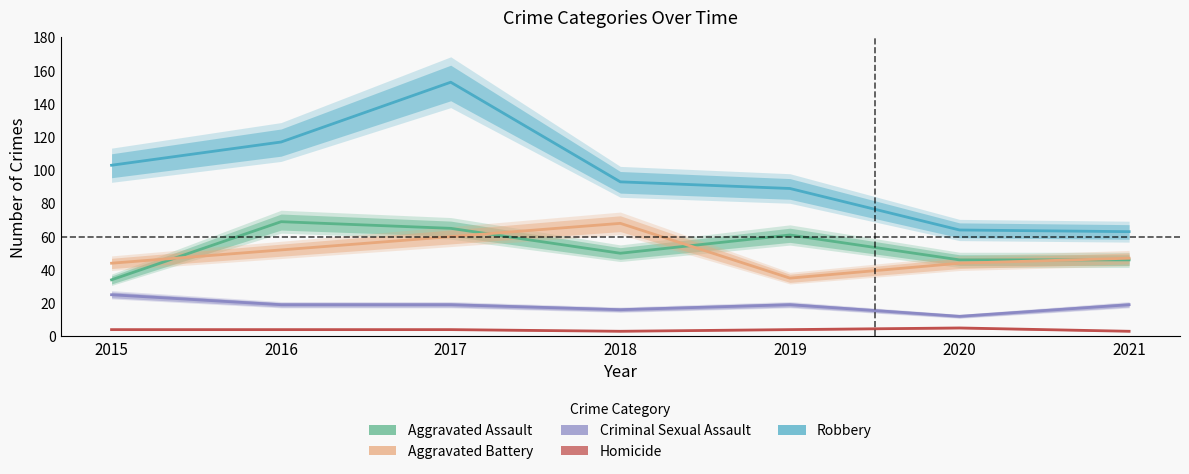

What is the difference between the Robbery values at 2018 and 2020?

29